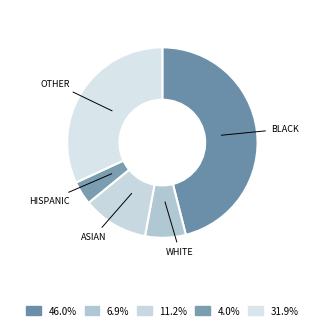

Is the sum of HISPANIC and OTHER greater than half?

No